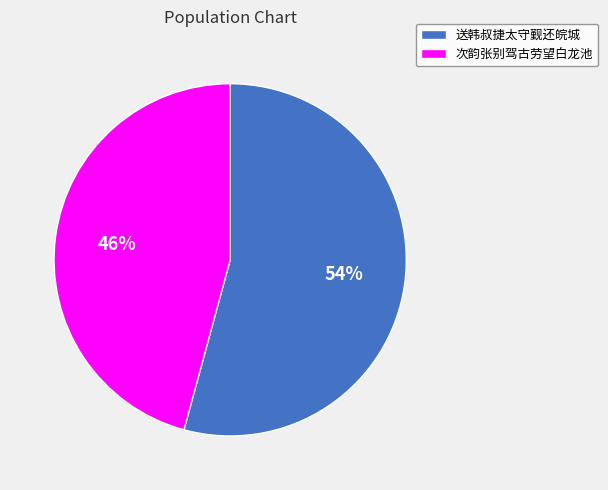

Which category accounts for the majority?

送韩叔捷太守觐还皖城